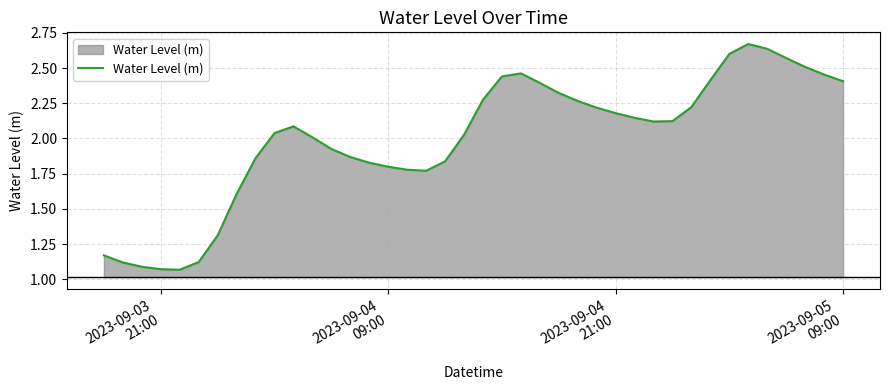

What is the sum of all values?

79.8